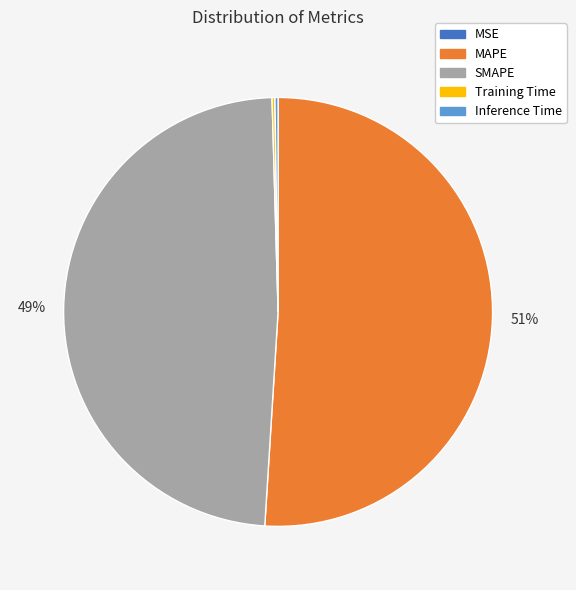

To the nearest percent, what is the difference between the largest and smallest slice percentages?

51%